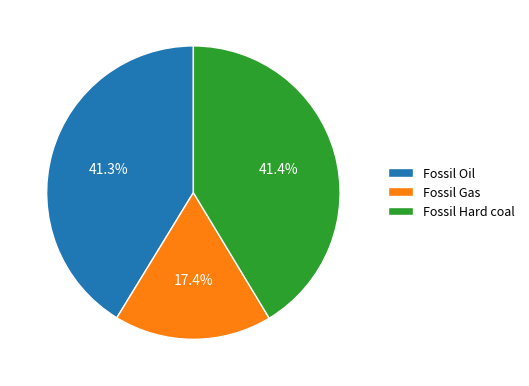

Does any single category account for the majority?

No